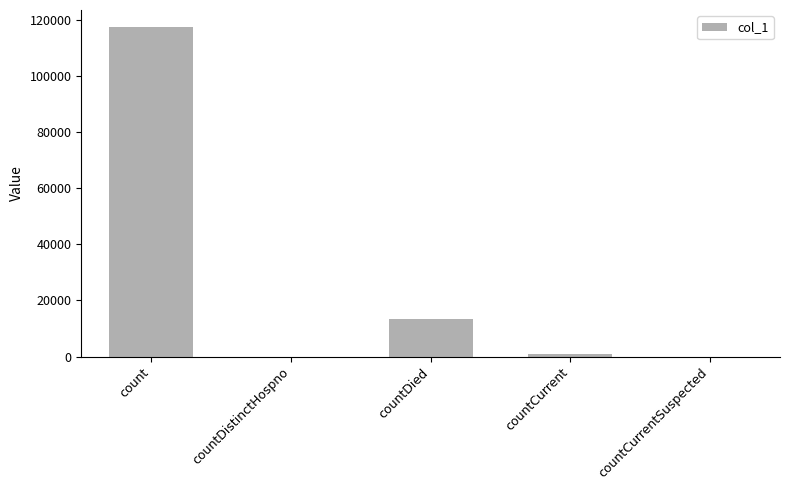

Where is the data nearest to the value 58815?

countDied